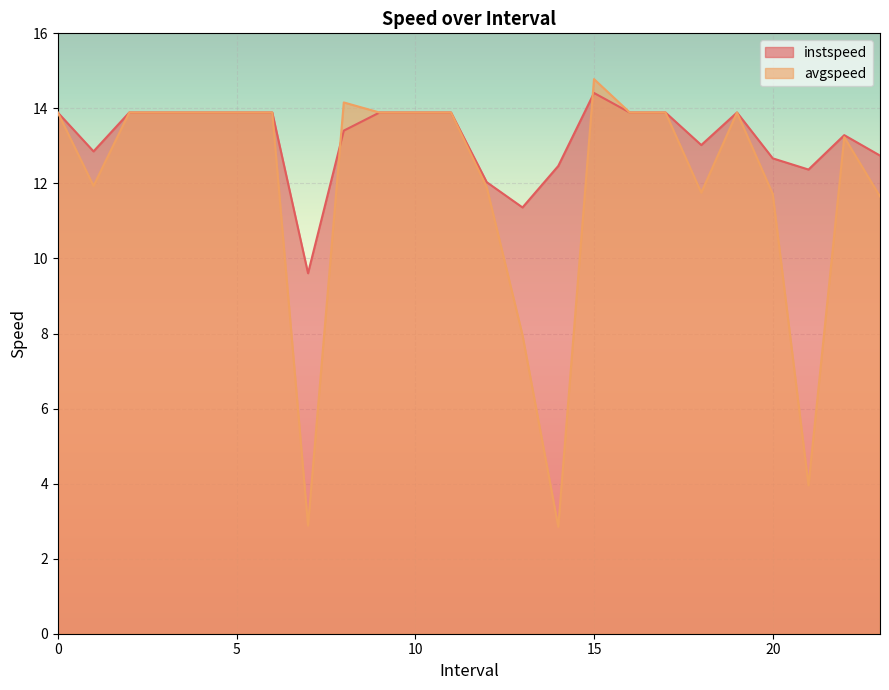

What is the minimum value for instspeed?

9.6